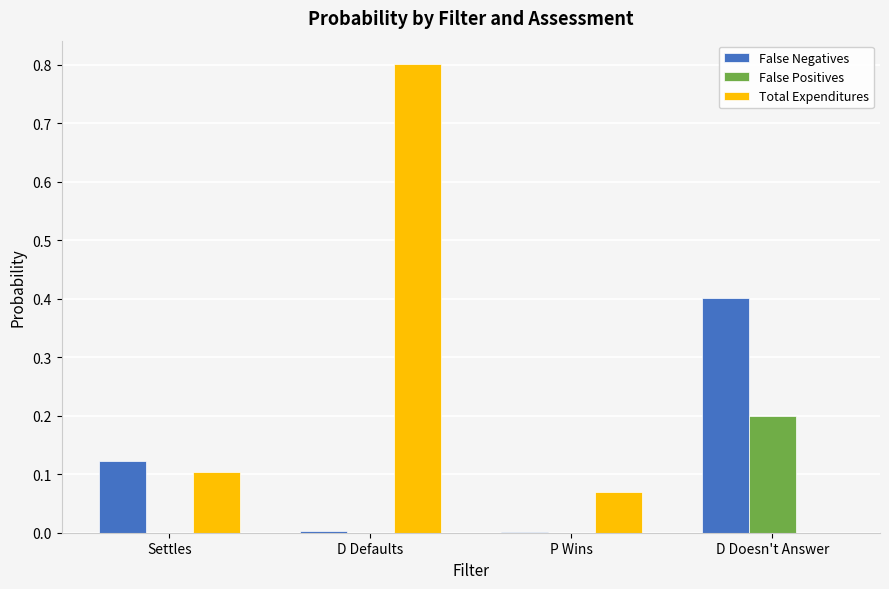

The Total Expenditures series shows 0.1 at Settles. True or false?

True